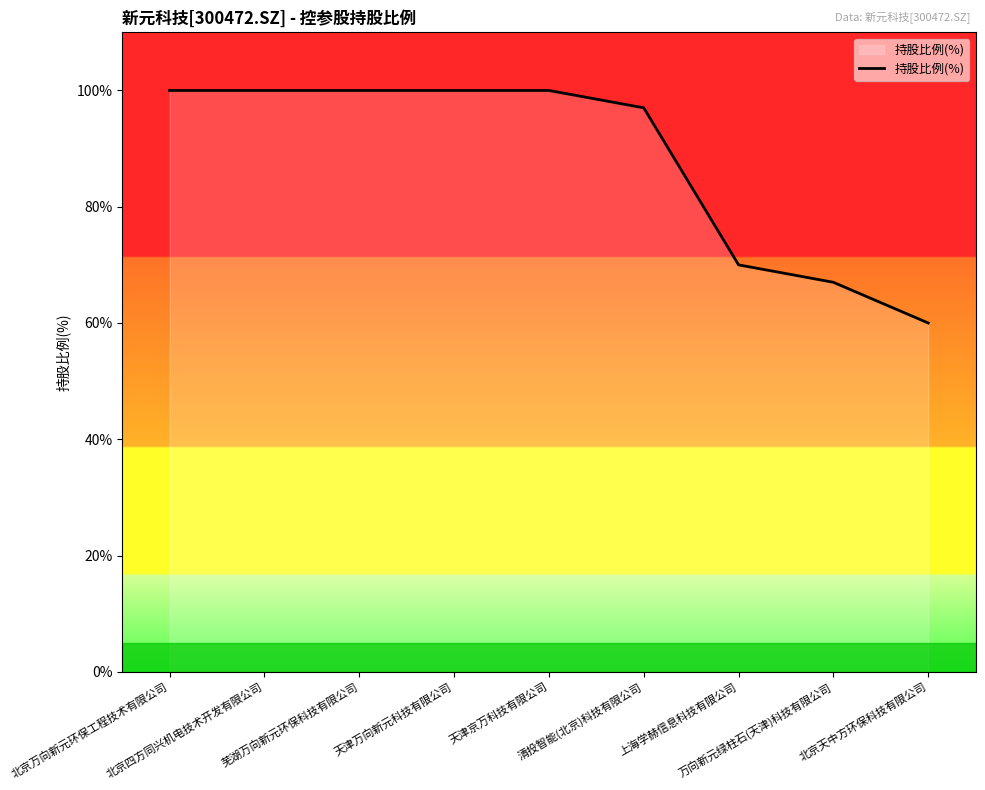

The value at 北京万向新元环保工程技术有限公司 is 100.0. True or false?

True